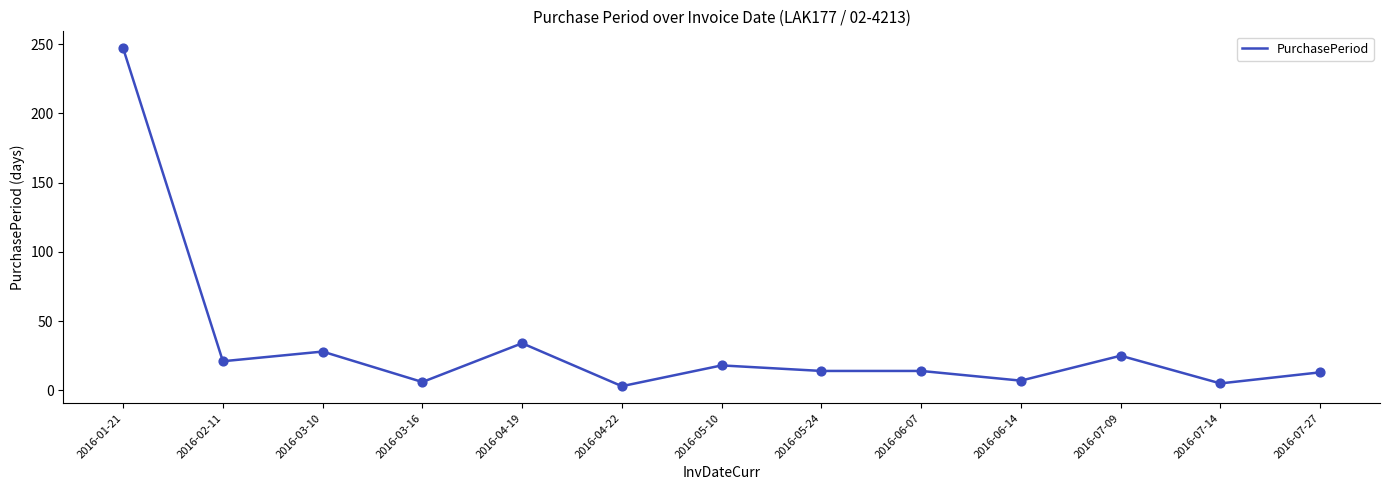

What is the change in value from 2016-03-10 to 2016-06-14?

-21